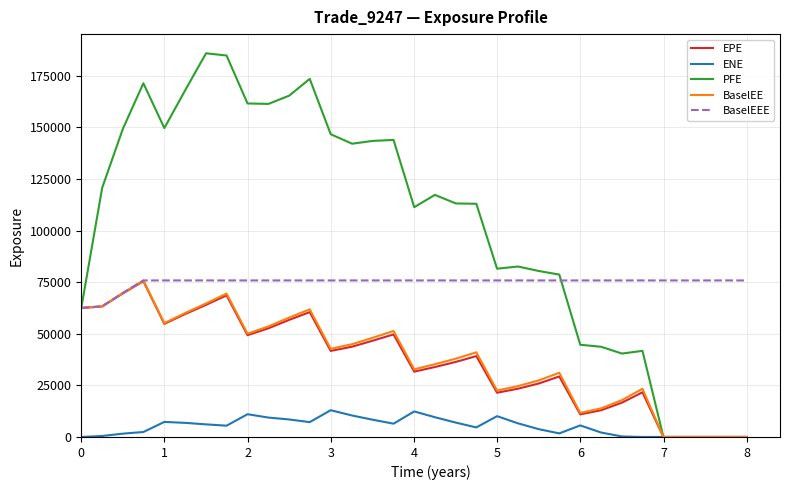

What is the maximum value shown in the chart?

185907.0